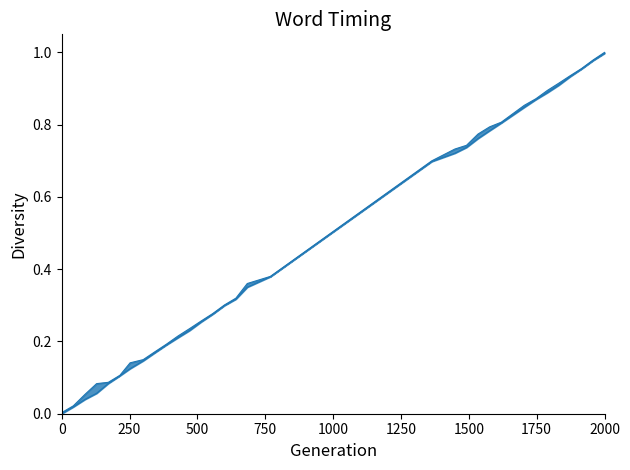

Reading left to right, transcribe all the data shown in this chart.

0.0	0.0	0.1	0.1	0.1	0.1	0.1	0.1	0.2	0.2	0.2	0.2	0.3	0.3	0.3	0.3	0.4	0.4	0.7	0.7	0.7	0.8	0.8	0.8	0.9	0.9	0.9	0.9	0.9	1.0	1.0	1.0